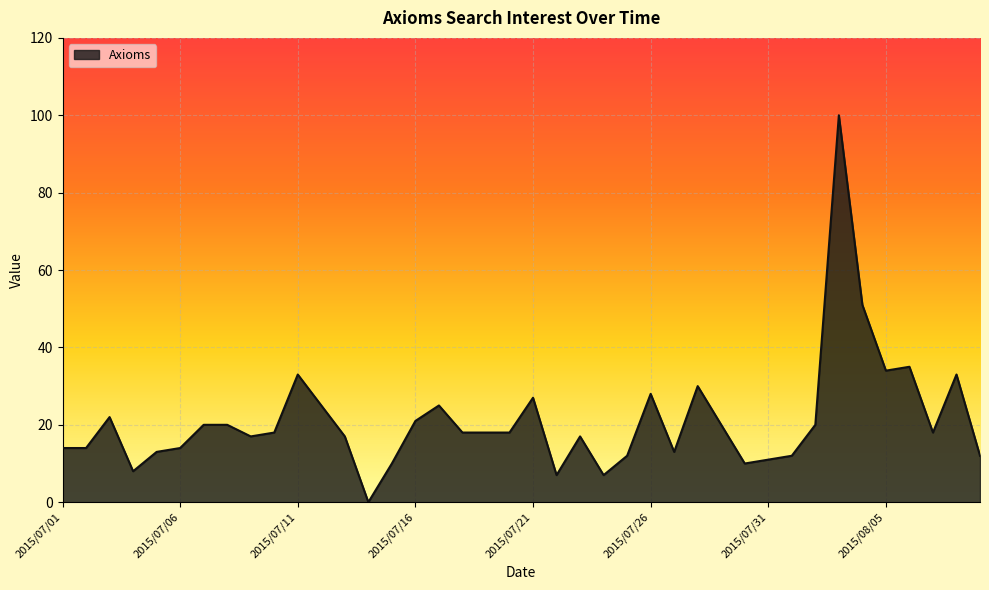

What is the difference between the maximum and minimum values?

100